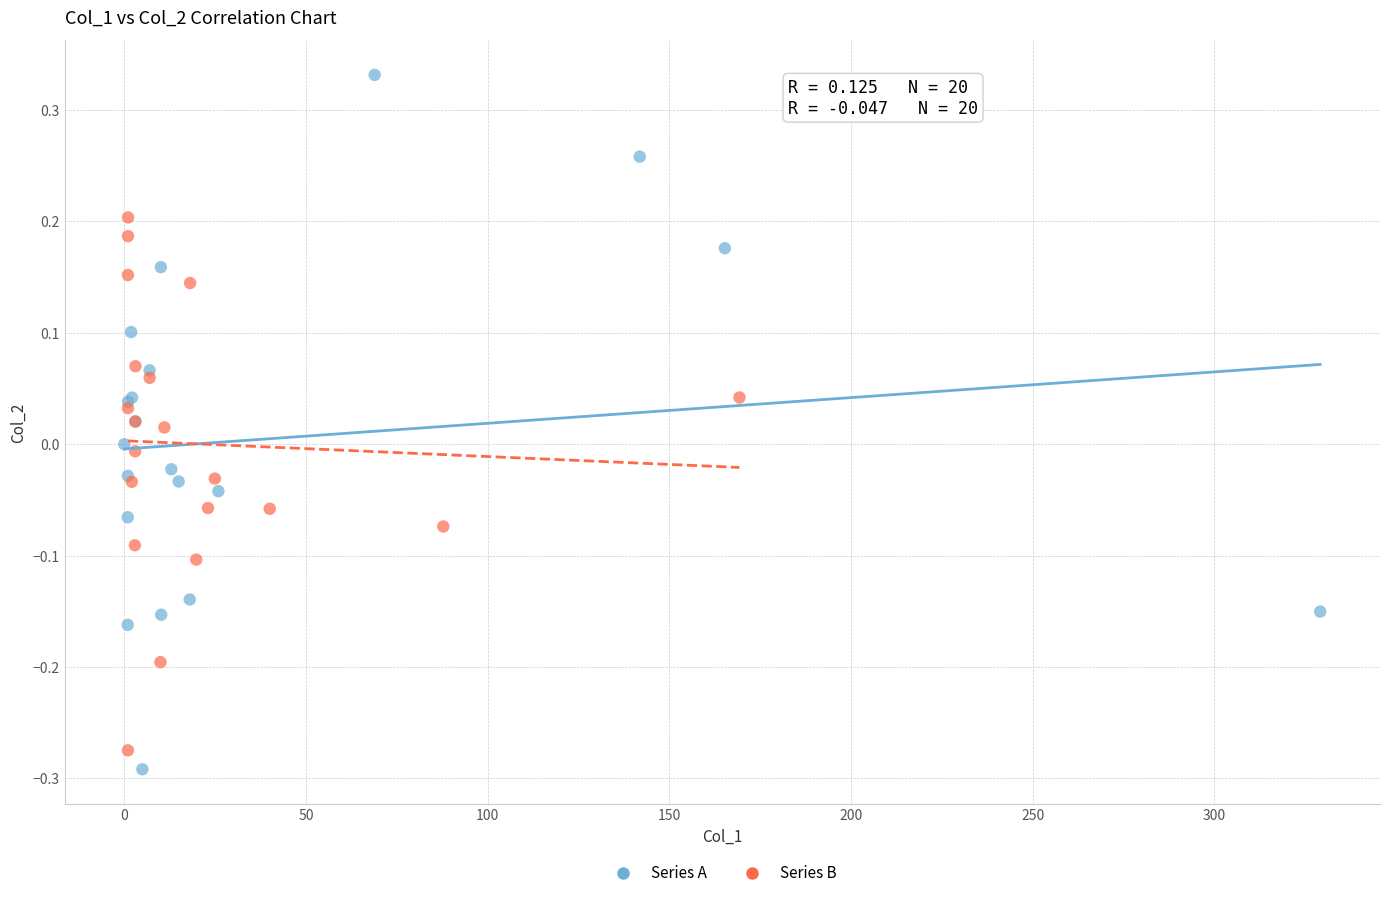

What are all the series names shown in the legend?

Series A, Series B